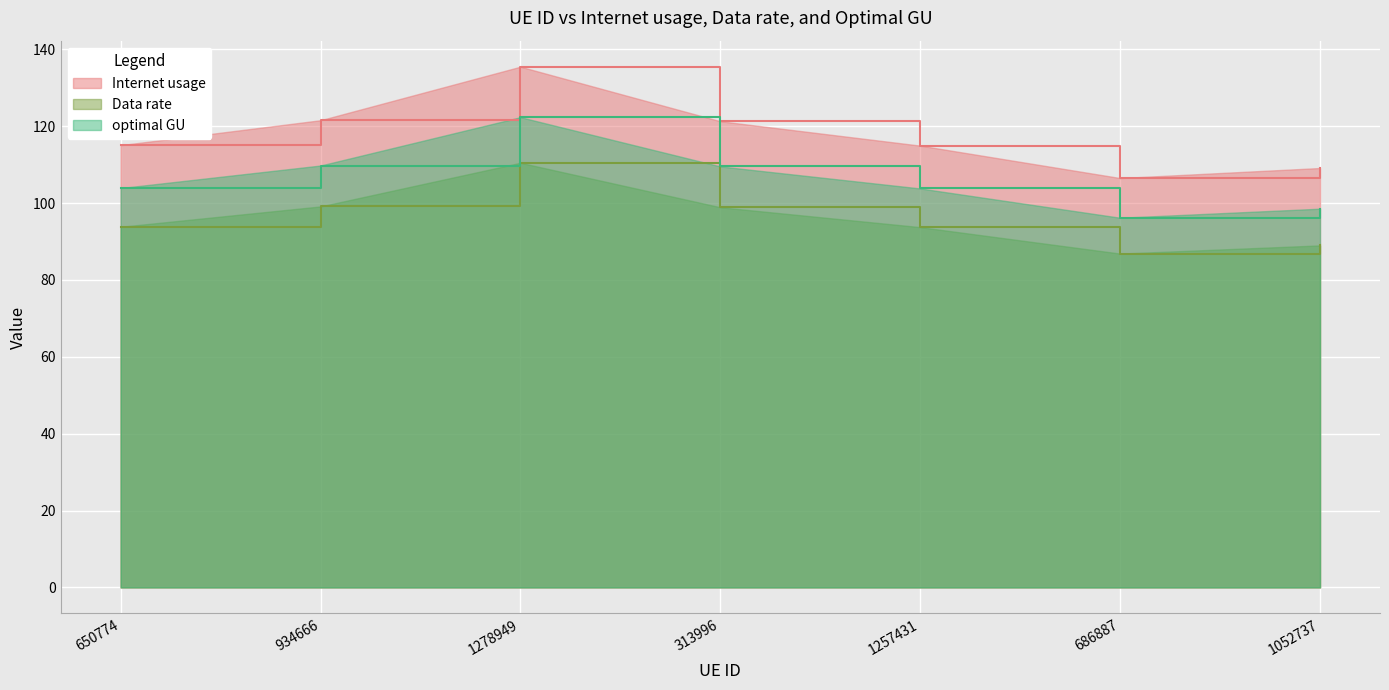

Is it true that Data rate equals 41.8 at 1052737?

False